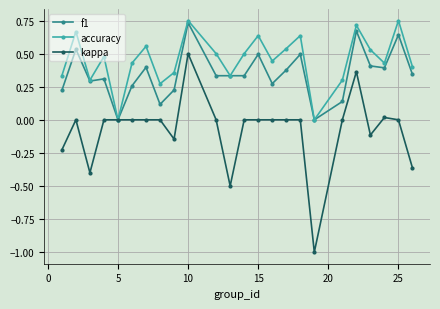

Which series has the largest total across all categories?

accuracy